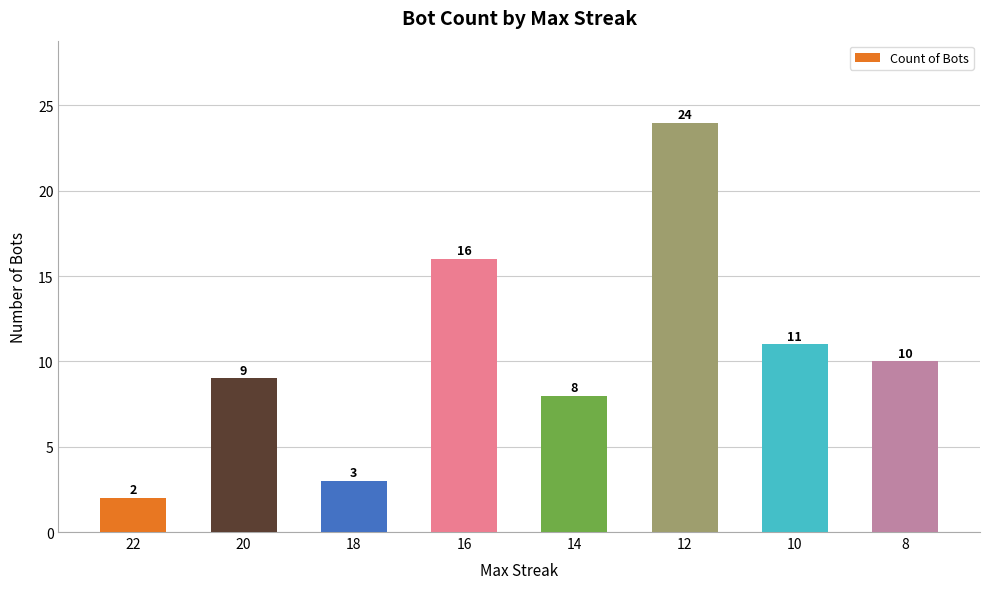

Reading left to right, transcribe all the data shown in this chart.

2	9	3	16	8	24	11	10